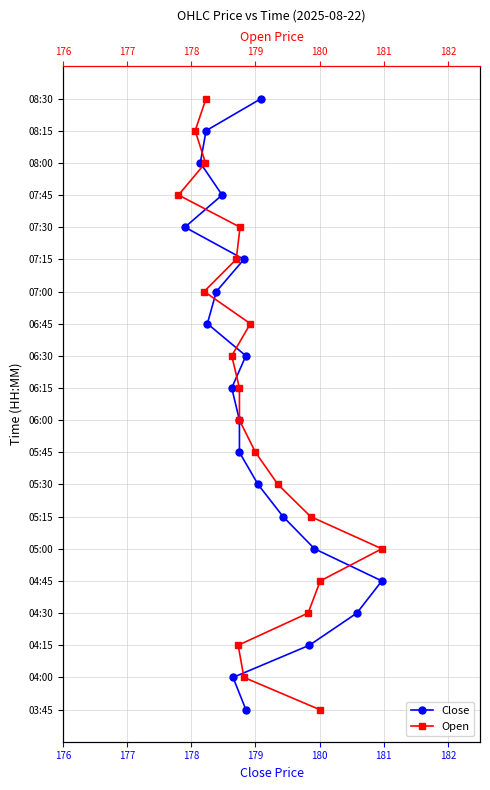

True or false: Open and Close cross at least once.

False